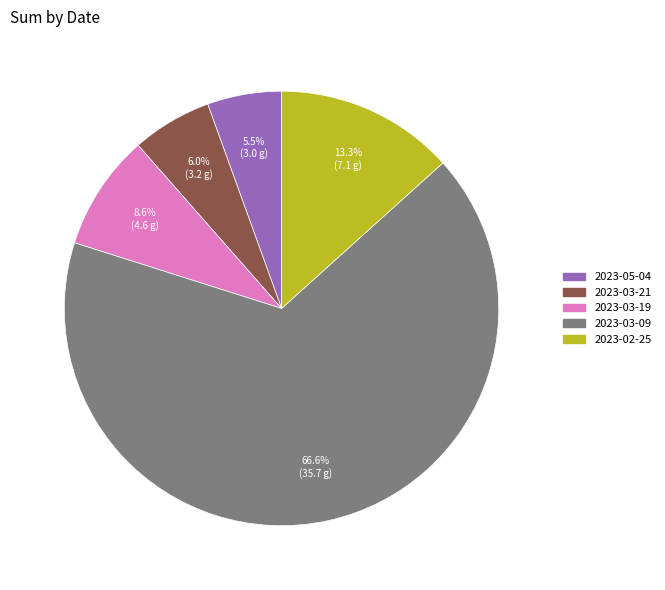

Do 2023-03-19 and 2023-03-21 together represent more than half of the pie?

No